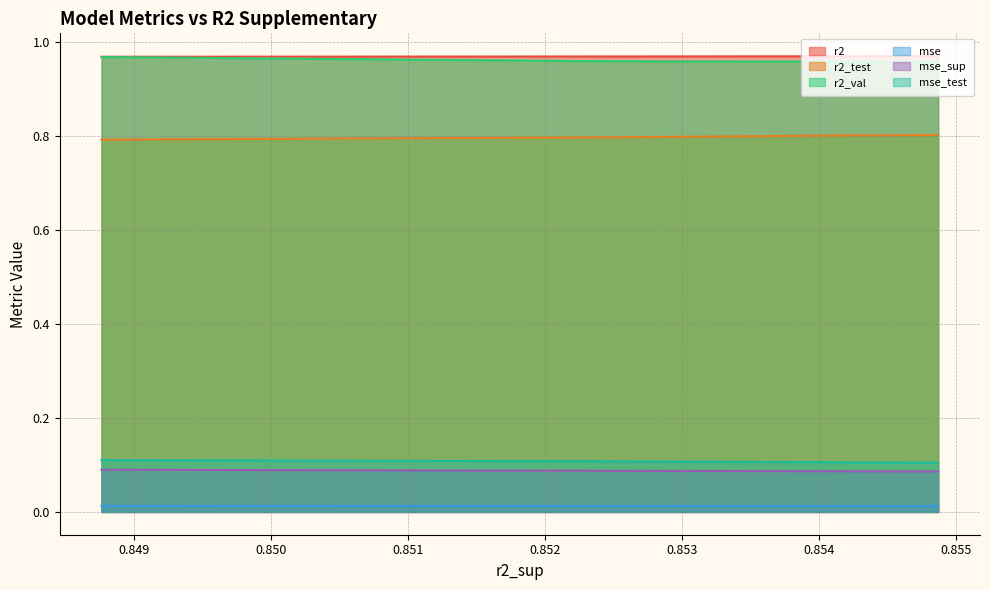

True or false: r2_test and mse_sup cross at least once.

False